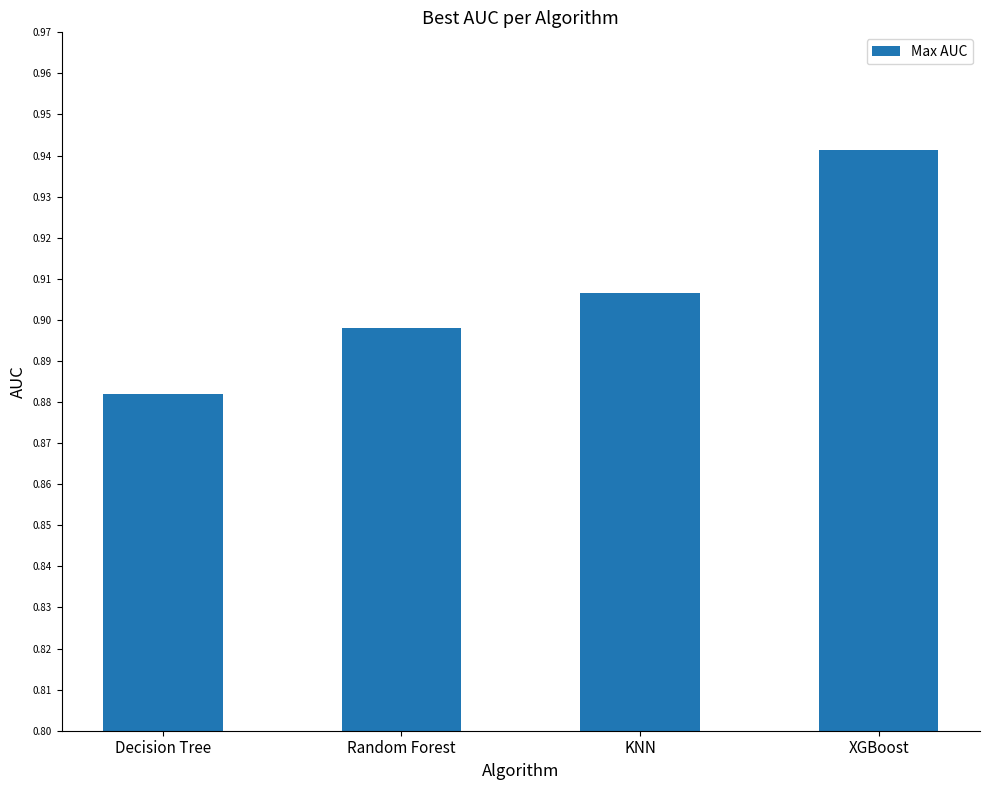

Which label corresponds to the largest value in the chart?

XGBoost